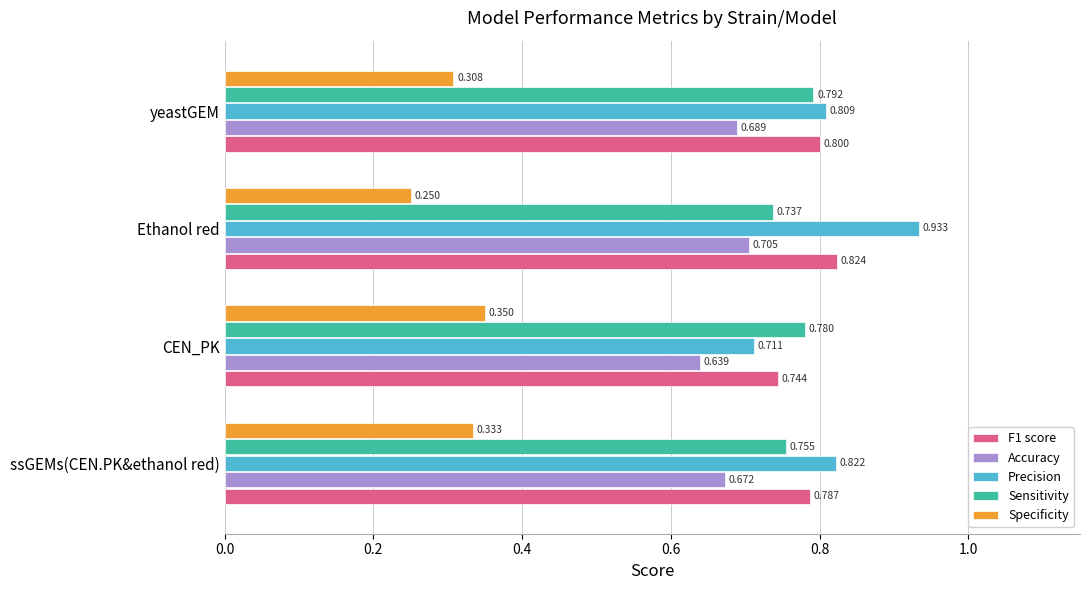

Which series has the widest spread of values?

Precision